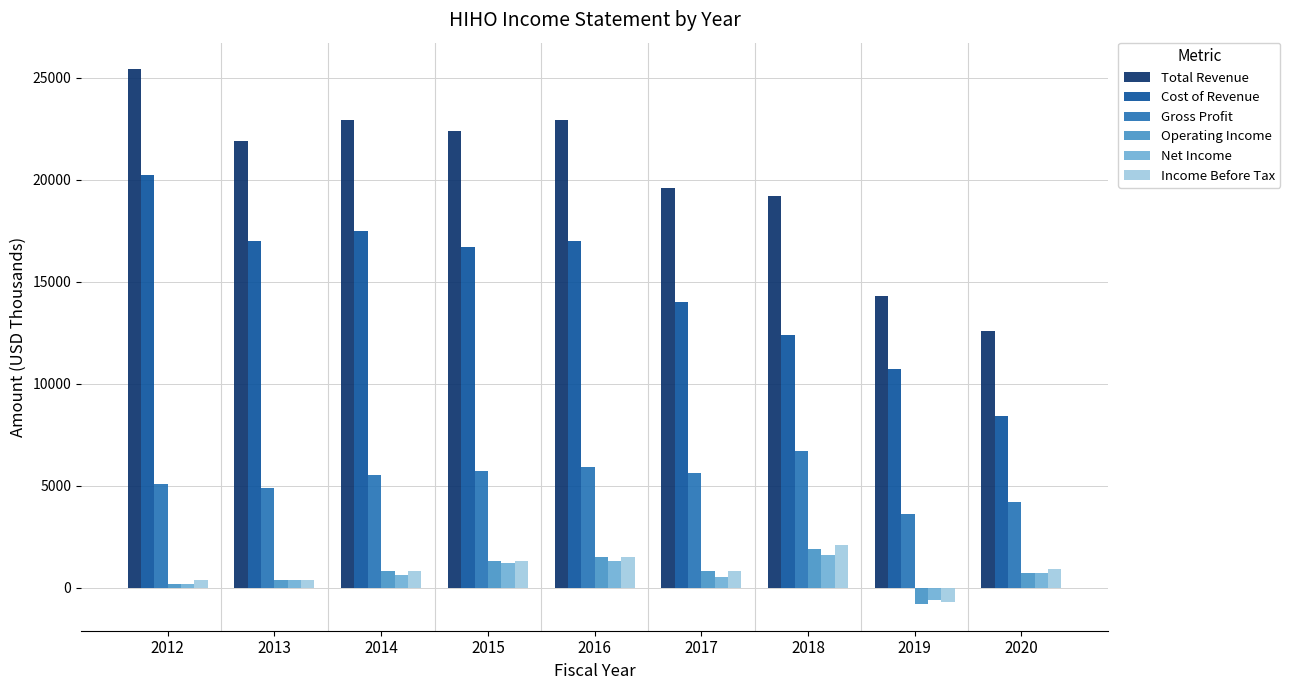

Is it true that Income Before Tax equals 2692 at 2016?

False